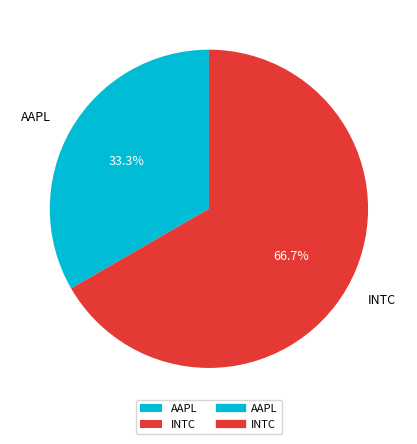

To the nearest percent, what is the combined percentage of INTC and AAPL?

100%